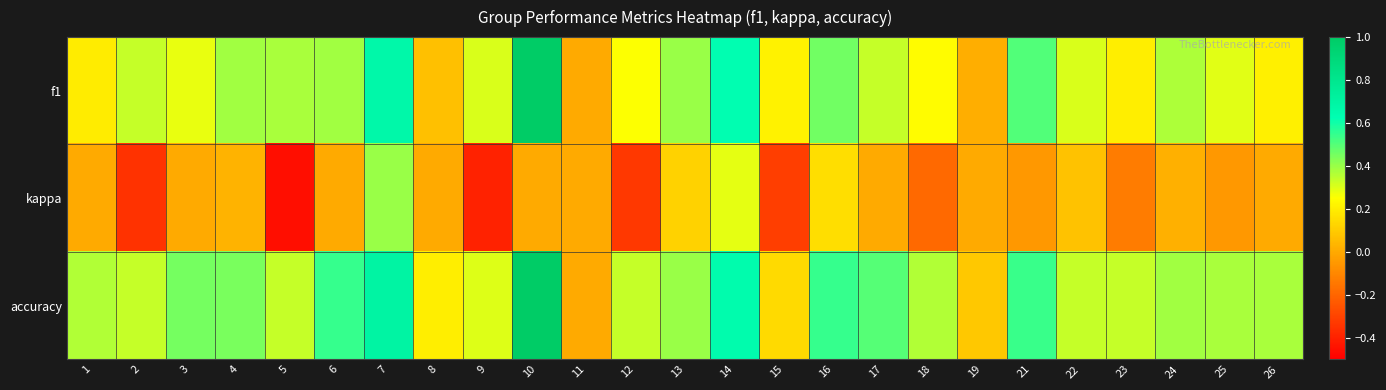

What is the spread (max minus min) of values at 13?

0.3